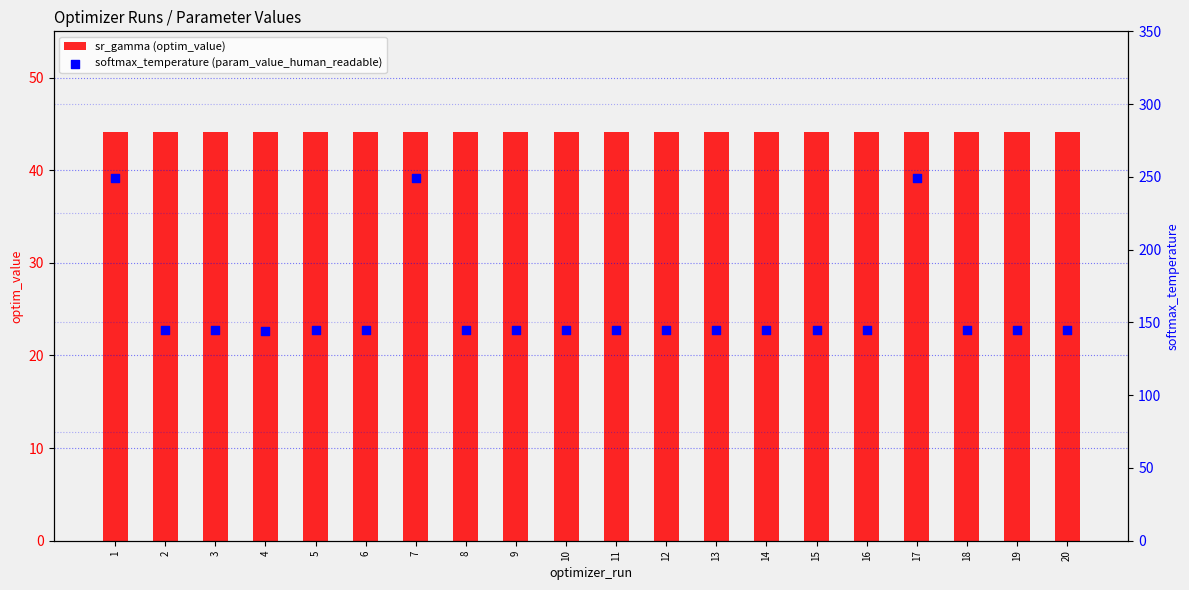

Which series contains the highest Y value?

softmax_temperature (param_value_human_readable)